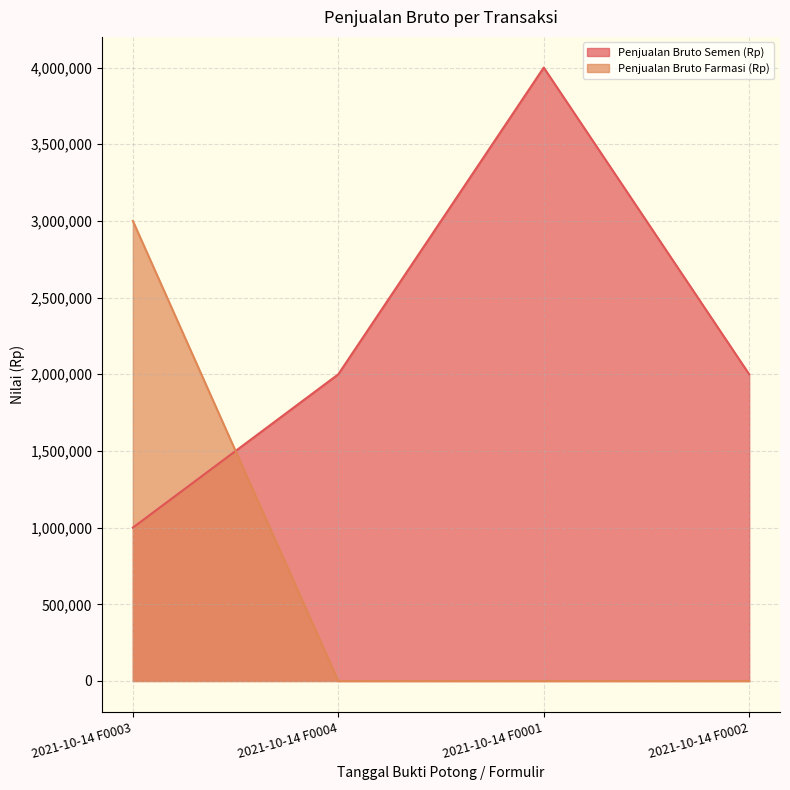

Which has a higher value, 2021-10-14 F0004 or 2021-10-14 F0003?

2021-10-14 F0004